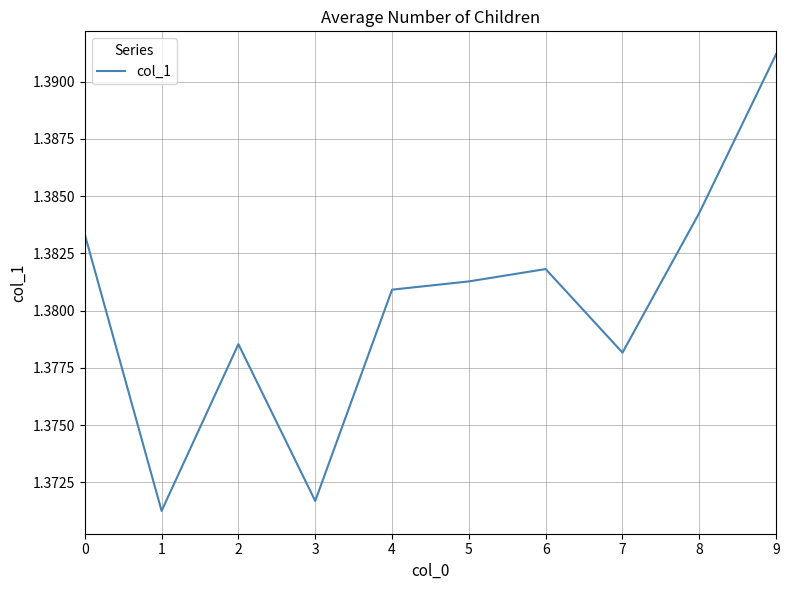

Which label corresponds to the largest value in the chart?

9